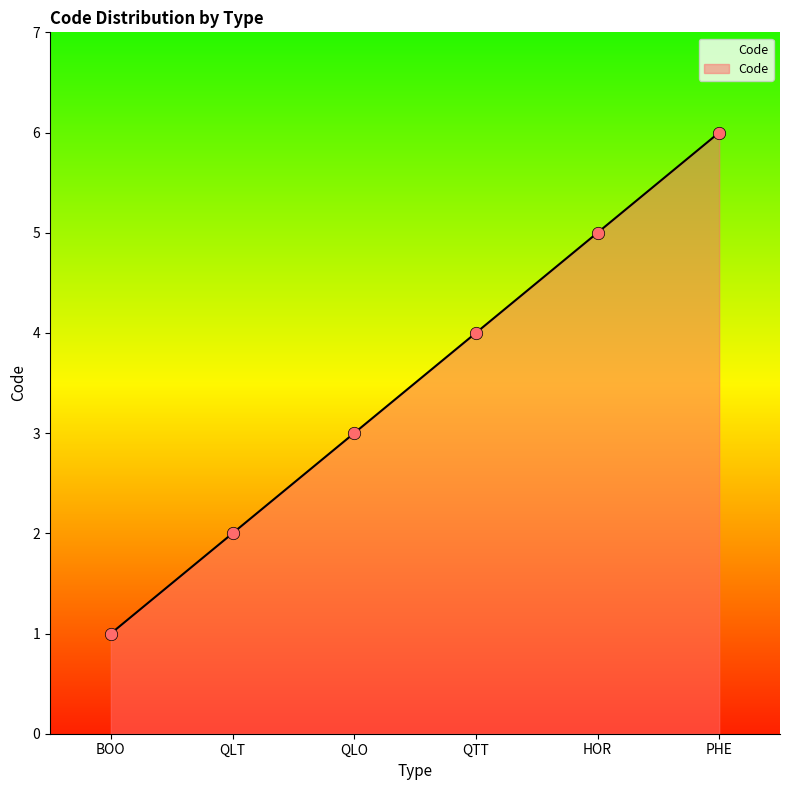

Between PHE and QLO, which is larger?

PHE